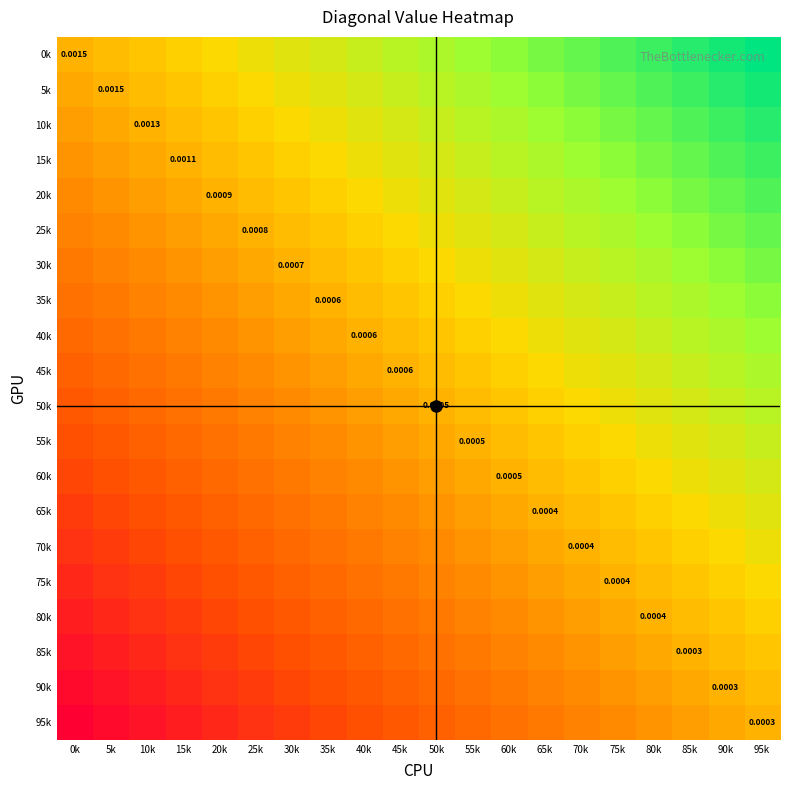

What is the total value across all series at 95k?

10.0